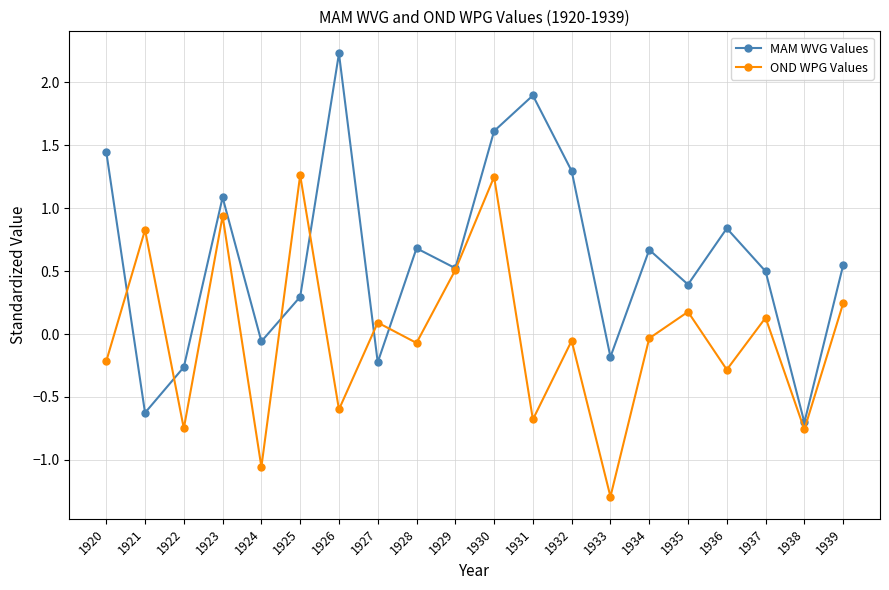

List the series in order of their overall mean, lowest first.

OND WPG Values, MAM WVG Values